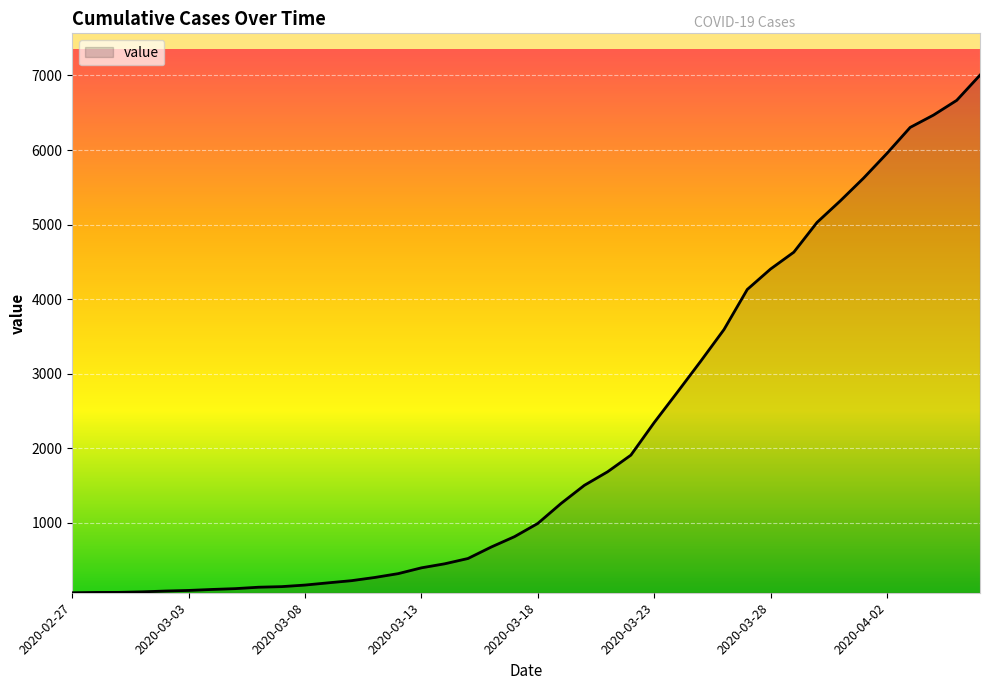

What is the maximum value shown in the chart?

7004